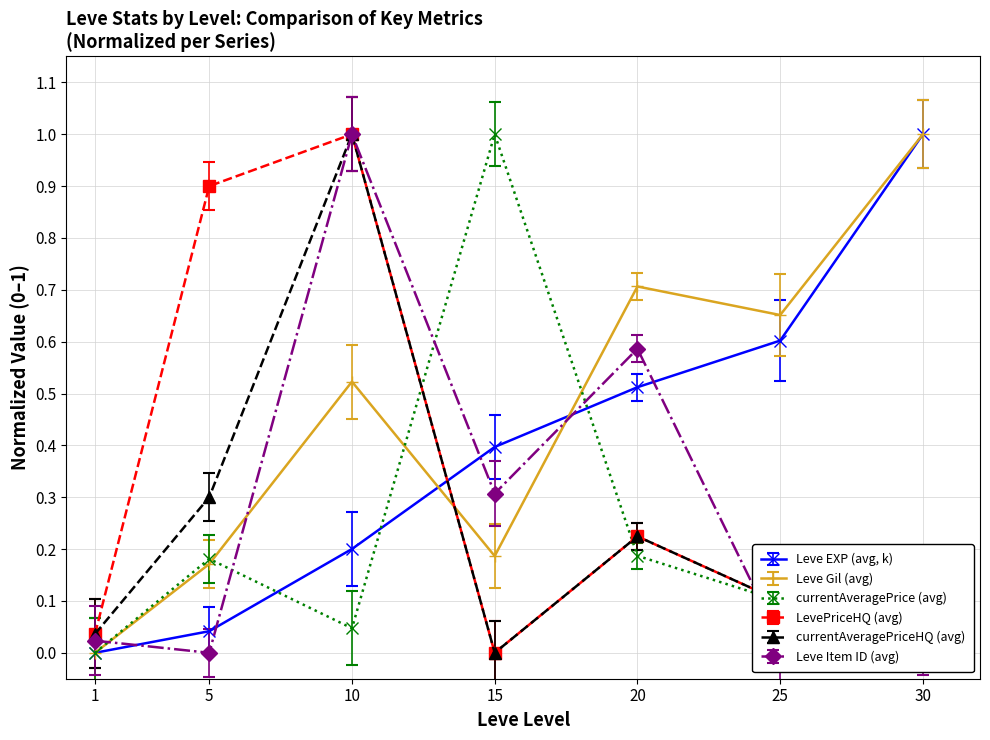

Between which two adjacent categories do currentAveragePriceHQ (avg) and Leve EXP (avg, k) first intersect?

10 and 15